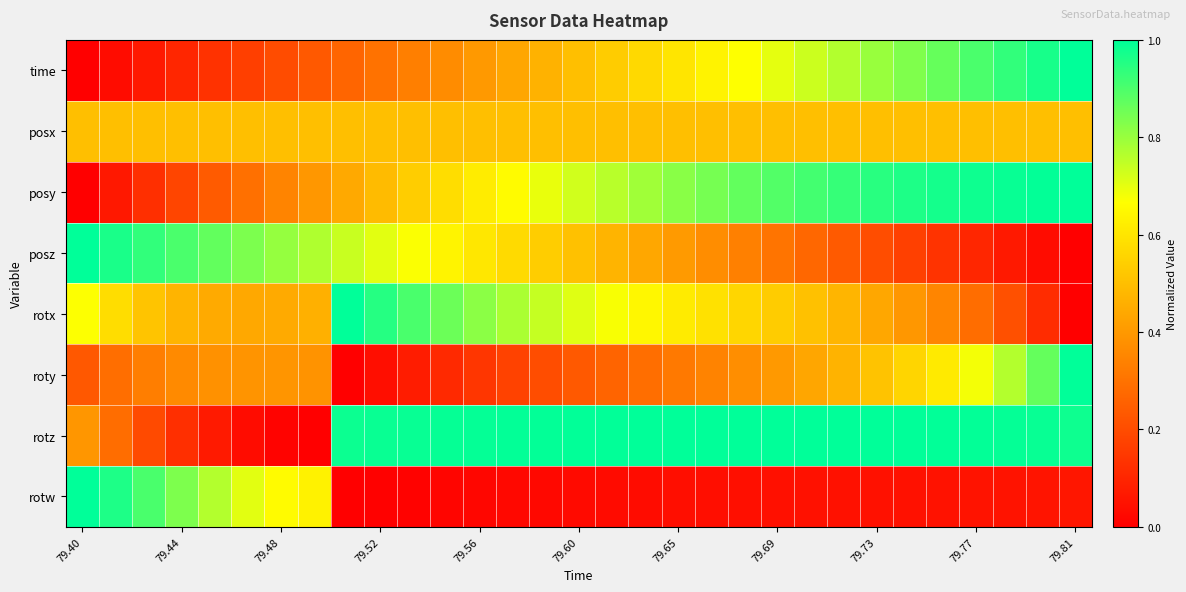

Rank the series by their maximum value, from lowest to highest.

posx, time, posy, posz, rotx, roty, rotz, rotw